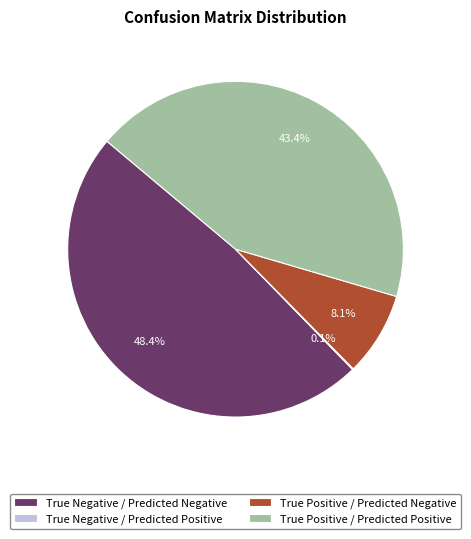

Is True Negative / Predicted Negative the majority of the pie?

No